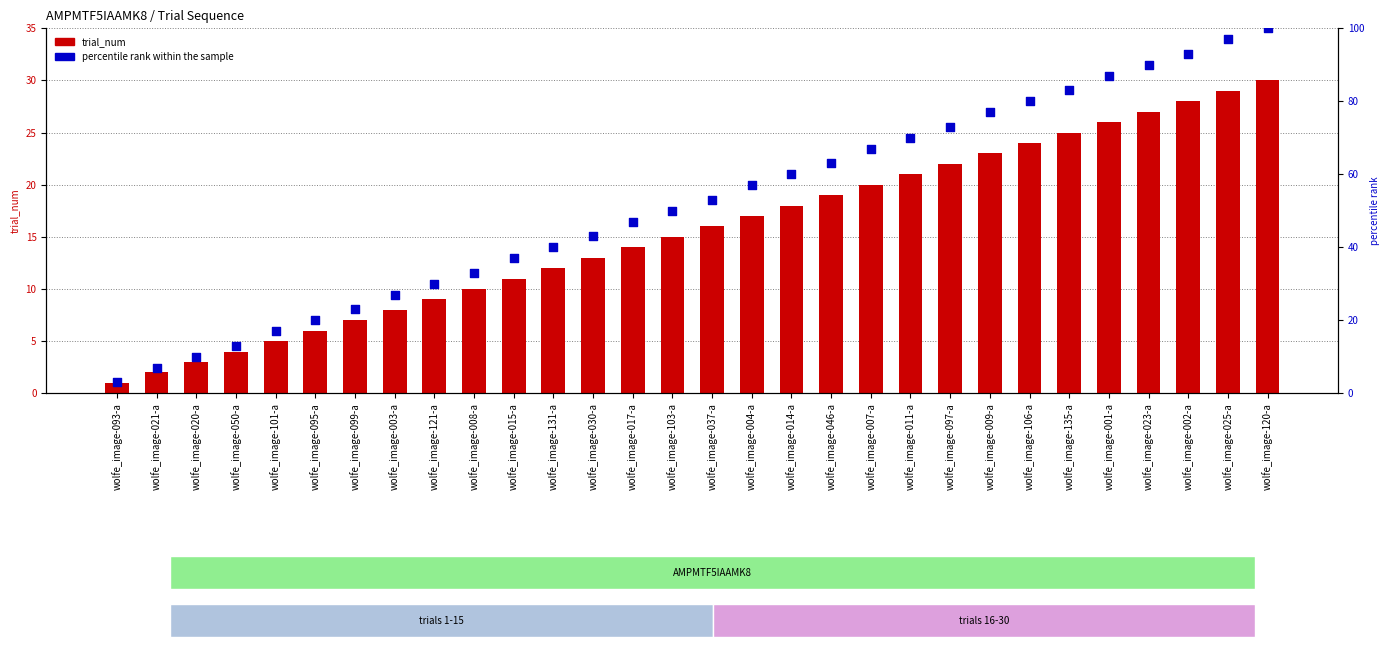

Which series has the widest spread of Y values?

percentile rank within the sample